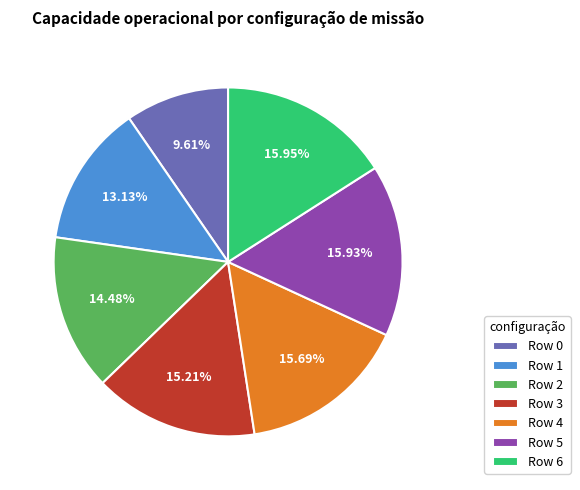

How many segments does this pie chart have?

7